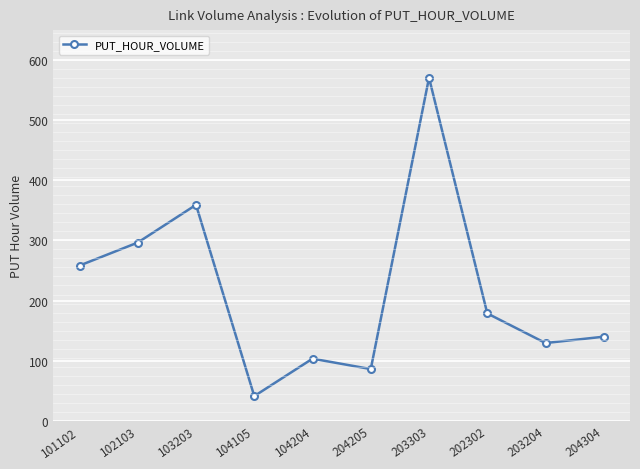

Is it true that the value at 202302 is 178.5?

True